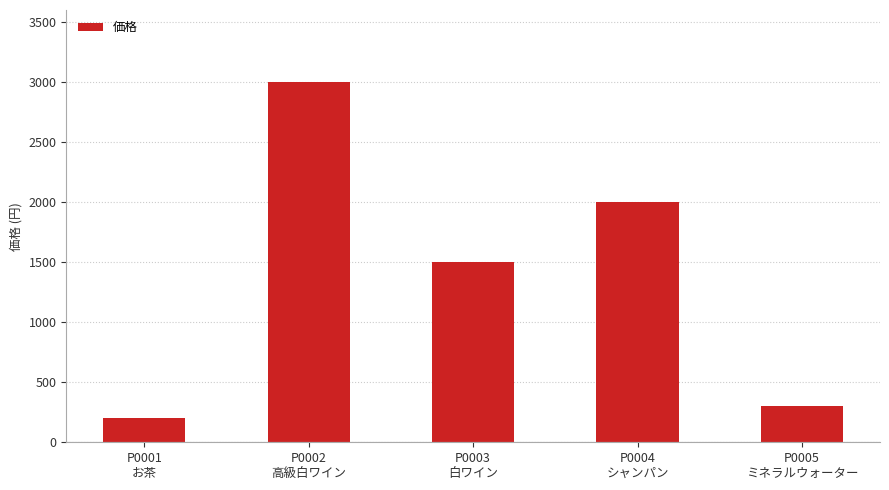

What is the difference between the second highest and minimum values?

1800